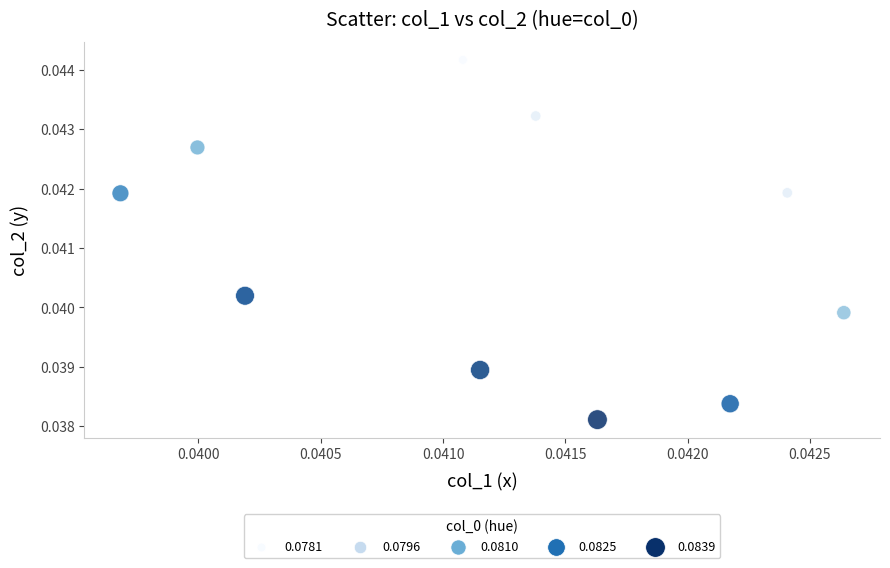

How many points are shown in the scatter plot?

10